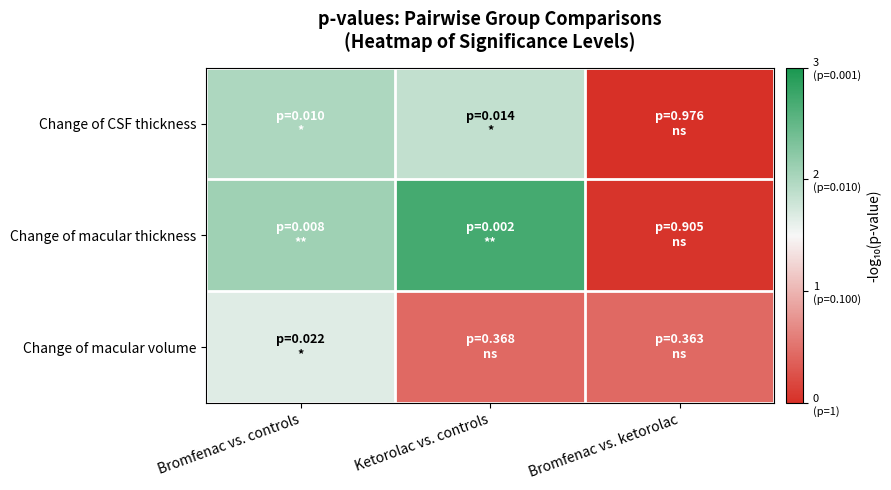

At Bromfenac vs. controls, list the series in order from smallest to largest.

Change of macular volume, Change of CSF thickness, Change of macular thickness